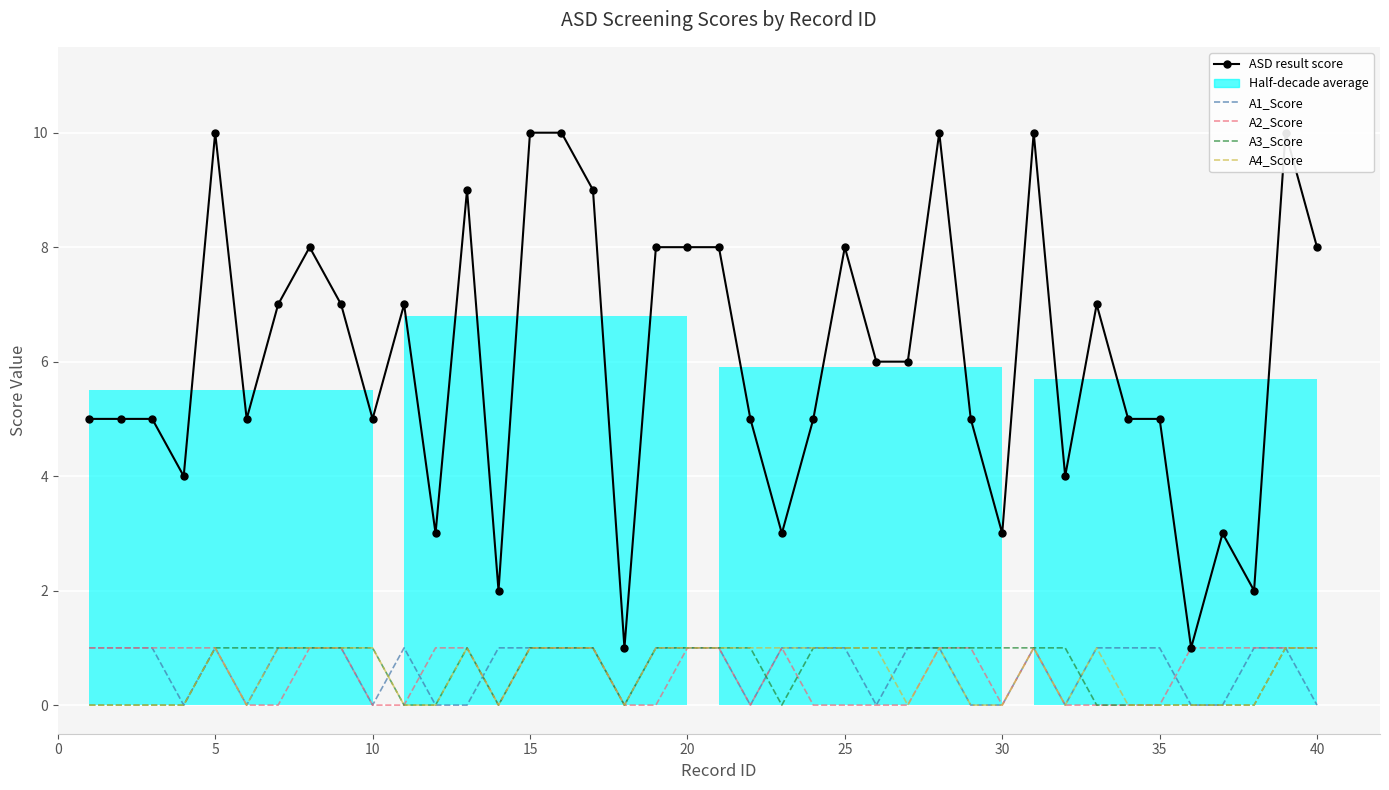

Between 0 and 30, which series saw the biggest shift?

ASD result score